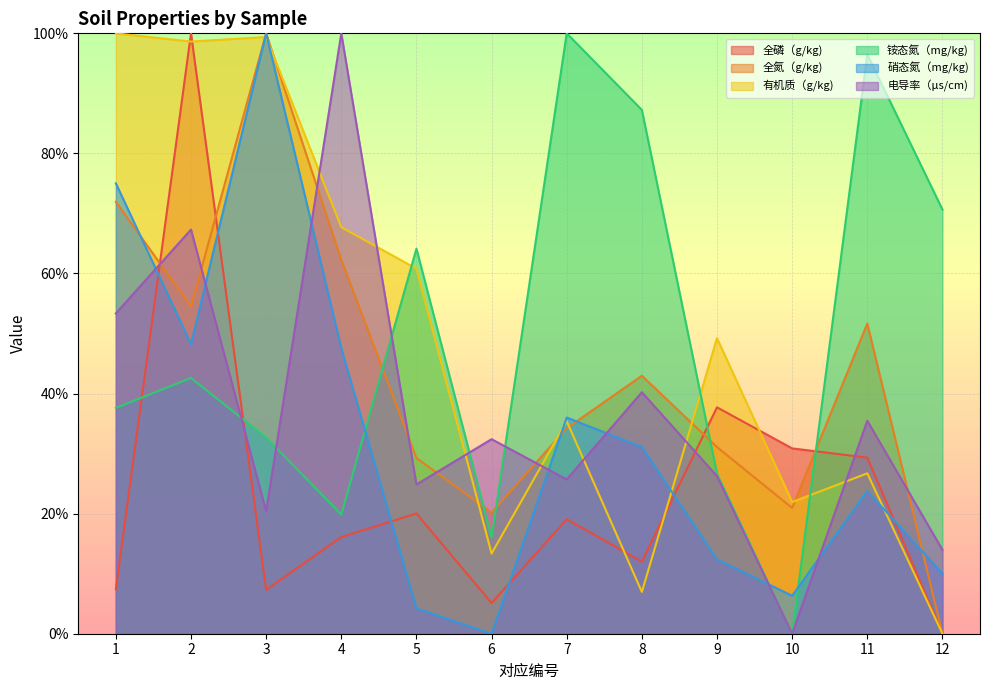

Is it true that 全磷（g/kg) equals 100.0 at 2?

True